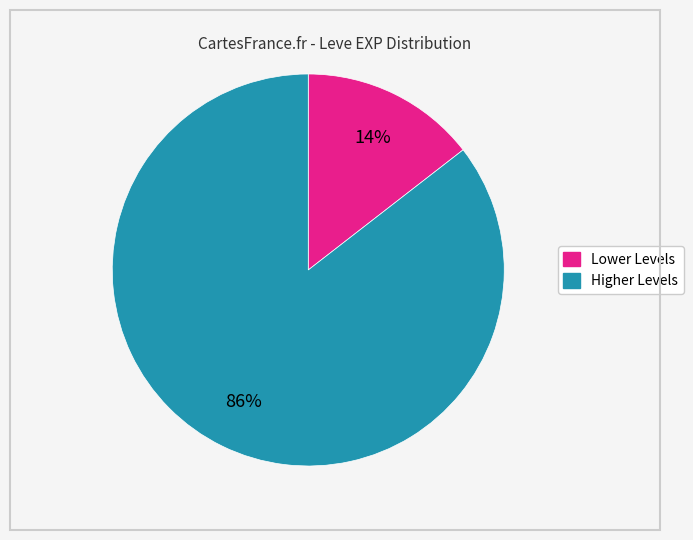

To the nearest percent, what is the average slice percentage?

50%